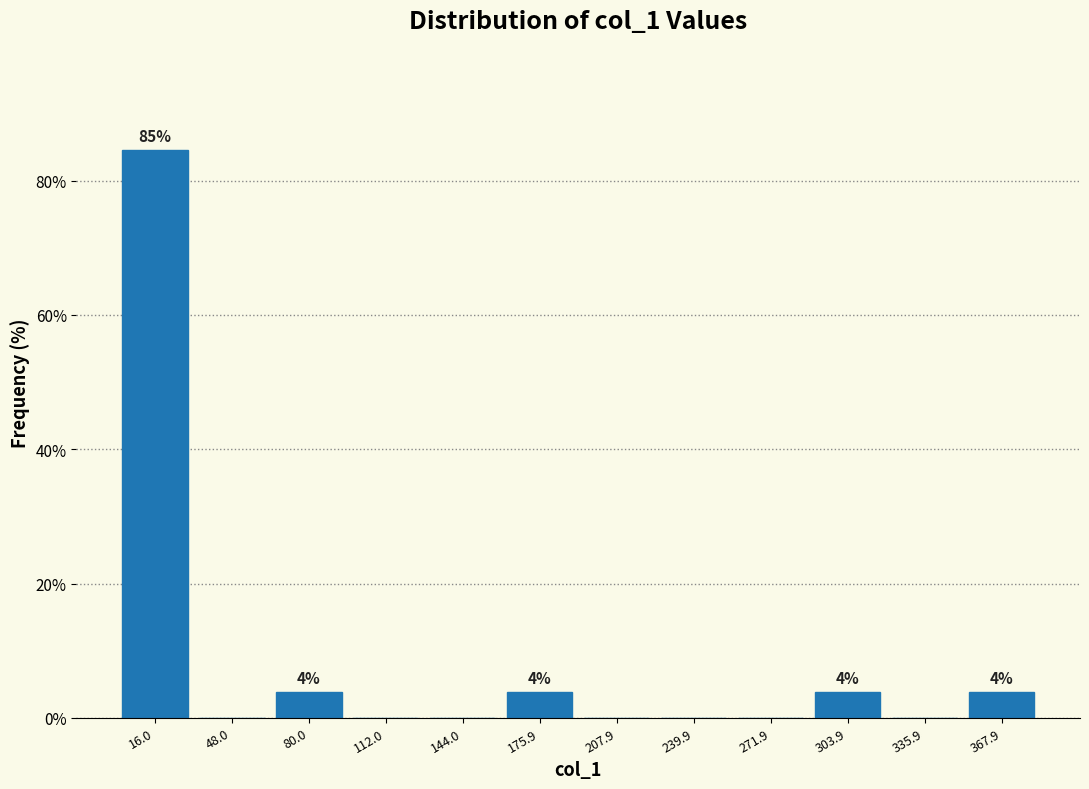

Over which range of the x-axis is the bar tallest?

0 to 30